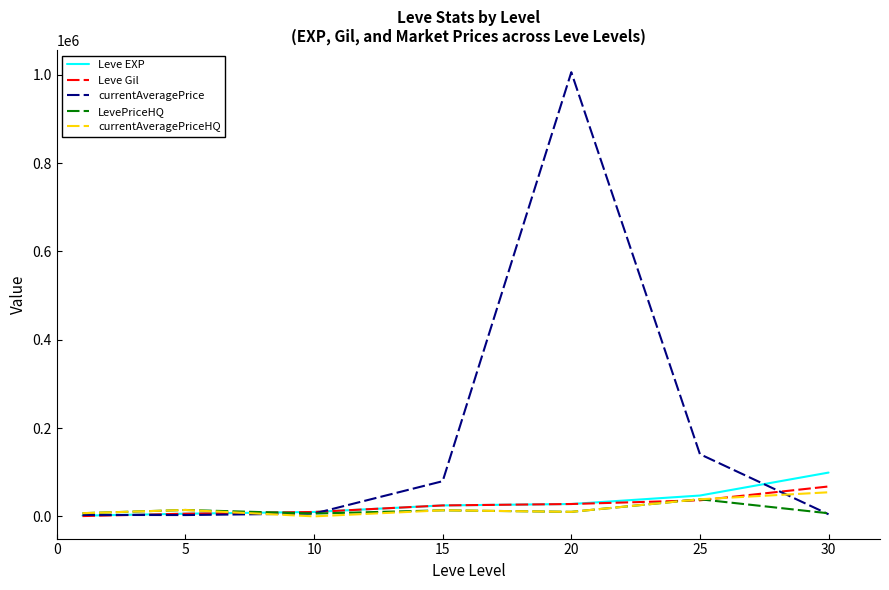

What is the average value of the Leve Gil series?

24804